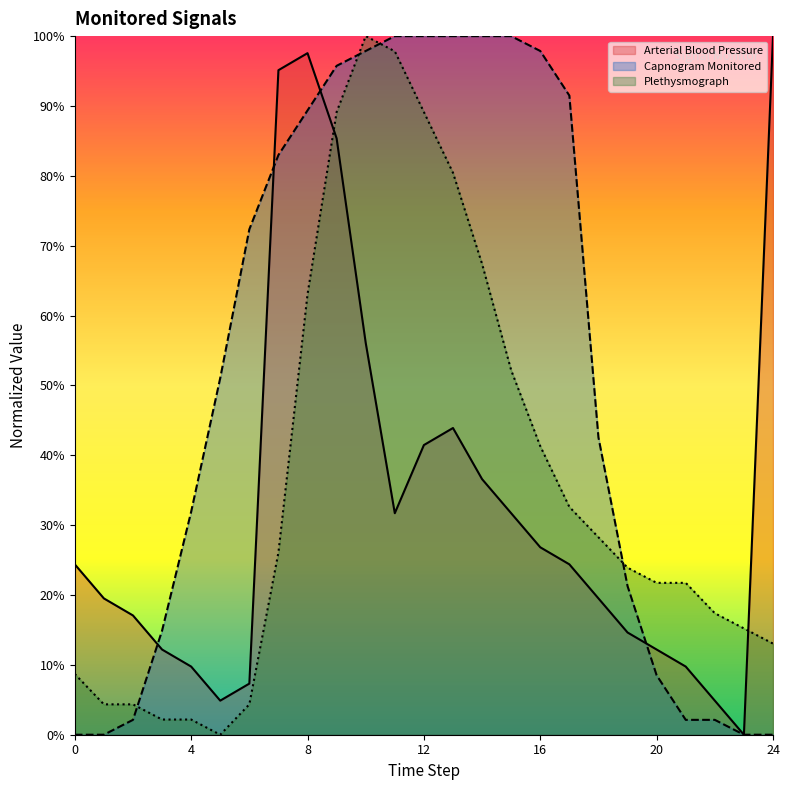

Which series changed the most between 0 and 11?

Capnogram Monitored